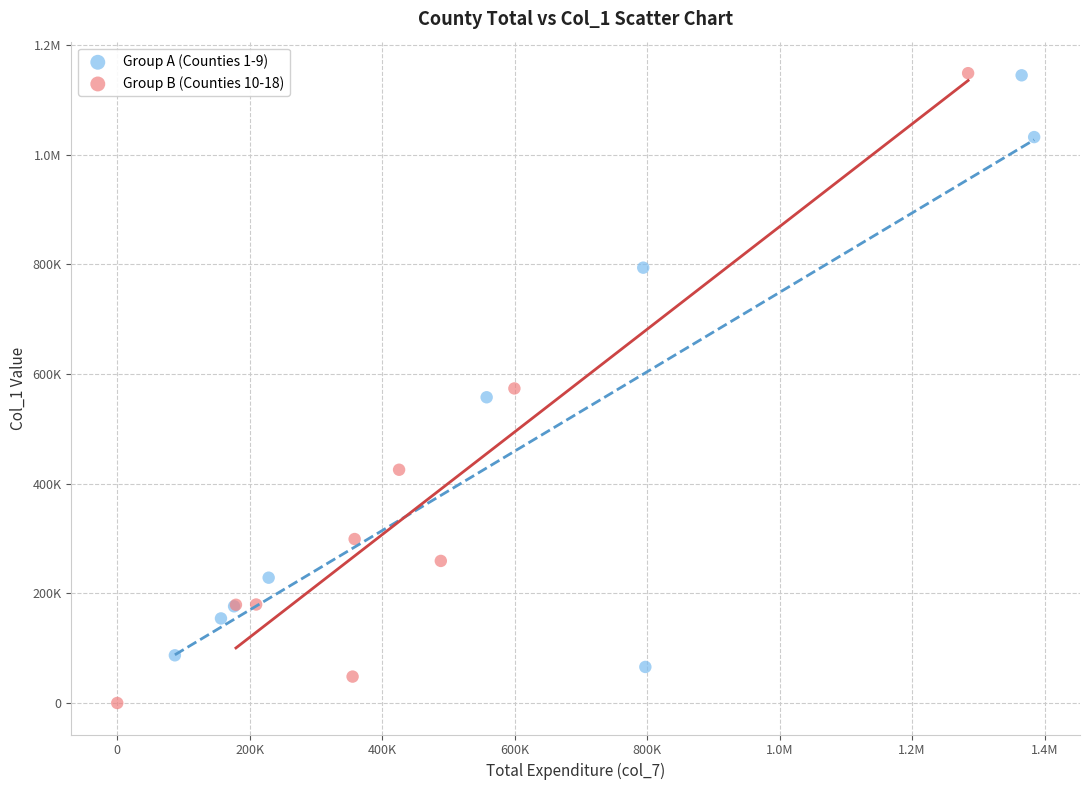

What are all the series names shown in the legend?

Group A (Counties 1-9), Group B (Counties 10-18)